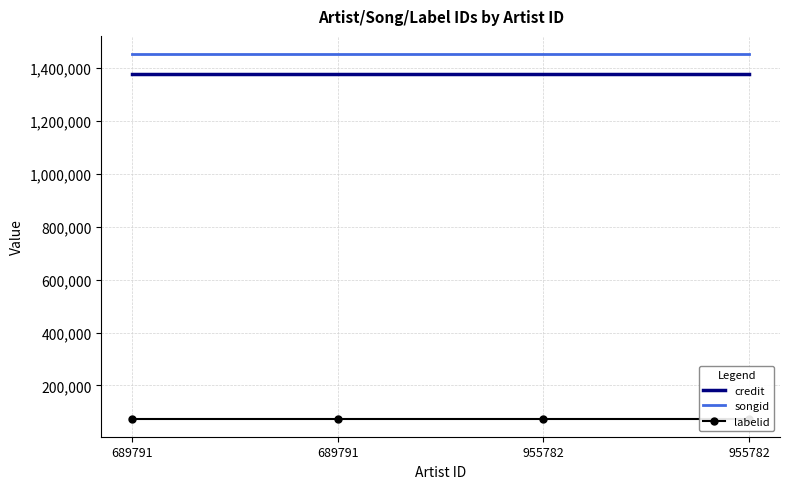

What is the value of the songid point at the 4th from the left?

1452579